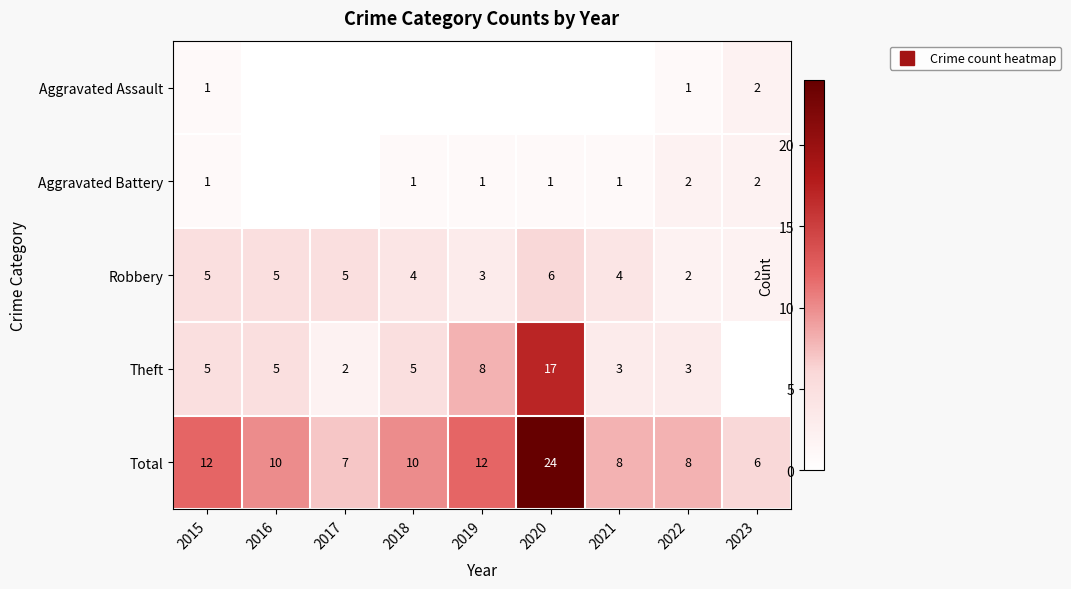

At which label is Theft closest to 9?

2019